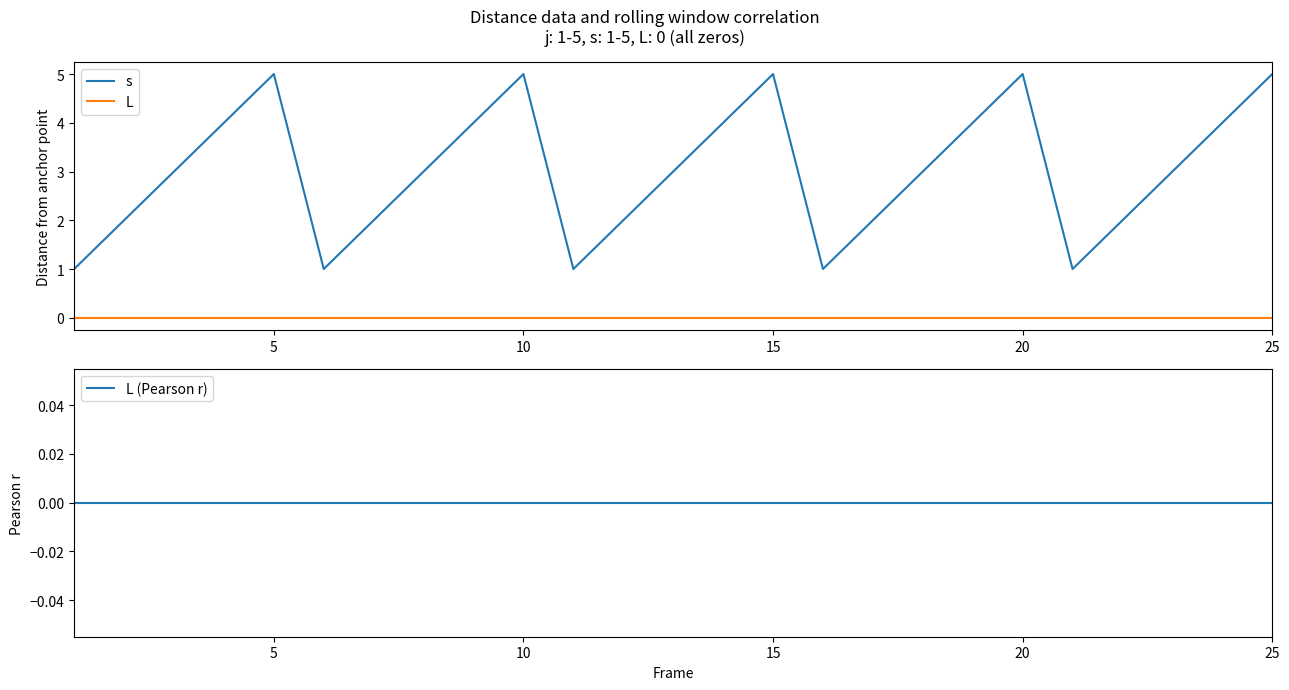

True or false: L and s intersect in this chart.

False